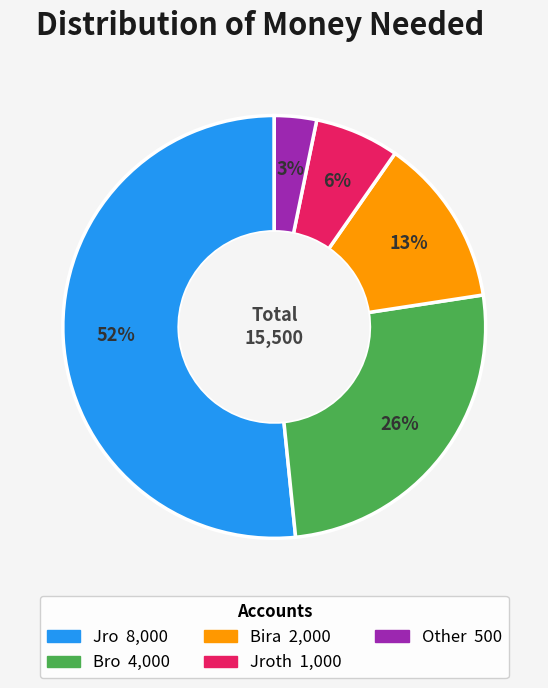

Count the number of slices in the pie.

5